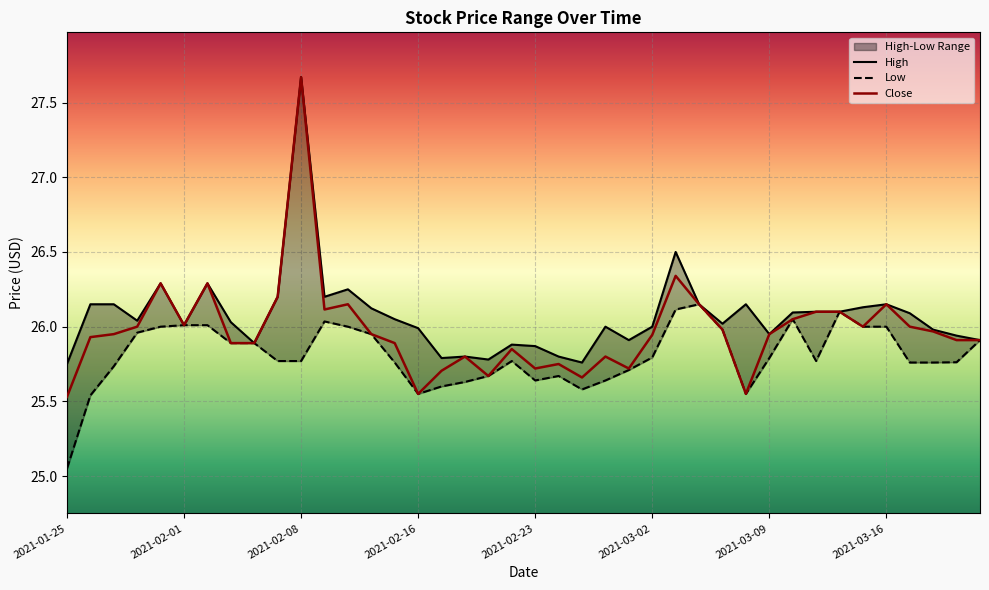

Reading left to right, transcribe all the data shown in this chart.

High: 25.8	26.1	26.1	26.0	26.3	26.0	26.3	26.0	25.9	26.2	27.7	26.2	26.2	26.1	26.0	26.0	25.8	25.8	25.8	25.9	25.9	25.8	25.8	26.0	25.9	26.0	26.5	26.1	26.0	26.1	26.0	26.1	26.1	26.1	26.1	26.1	26.1	26.0	25.9	25.9
Low: 25.0	25.5	25.7	26.0	26.0	26.0	26.0	25.9	25.9	25.8	25.8	26.0	26.0	26.0	25.8	25.5	25.6	25.6	25.7	25.8	25.6	25.7	25.6	25.6	25.7	25.8	26.1	26.1	26.0	25.5	25.8	26.0	25.8	26.1	26.0	26.0	25.8	25.8	25.8	25.9
Close: 25.5	25.9	26.0	26.0	26.3	26.0	26.3	25.9	25.9	26.2	27.7	26.1	26.1	26.0	25.9	25.5	25.7	25.8	25.7	25.9	25.7	25.8	25.7	25.8	25.7	25.9	26.3	26.1	26.0	25.5	26.0	26.0	26.1	26.1	26.0	26.1	26.0	26.0	25.9	25.9